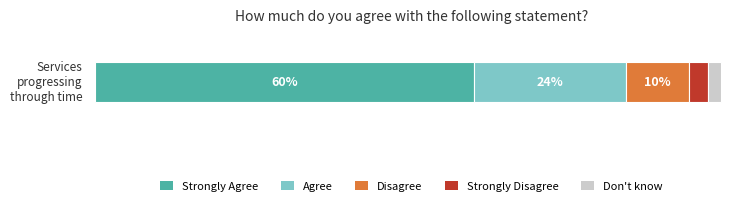

What are all the series names shown in the legend?

Strongly Agree, Agree, Disagree, Strongly Disagree, Don't know